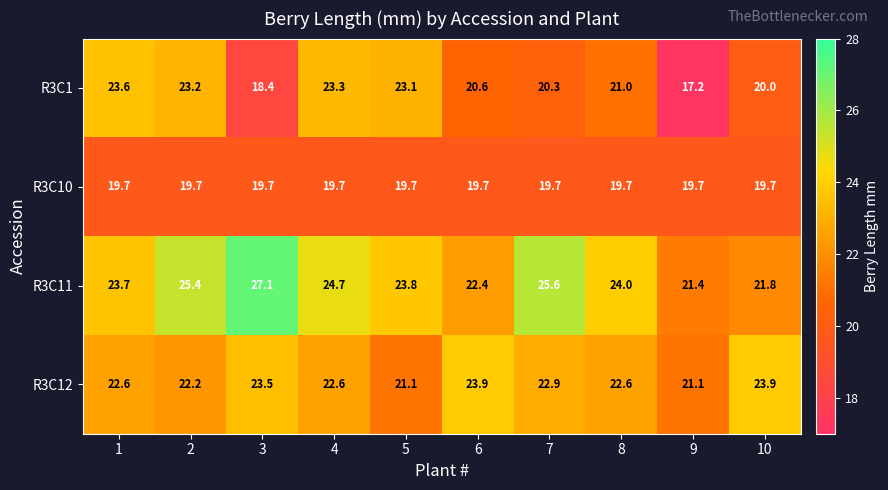

Which series has the widest spread of values?

R3C1